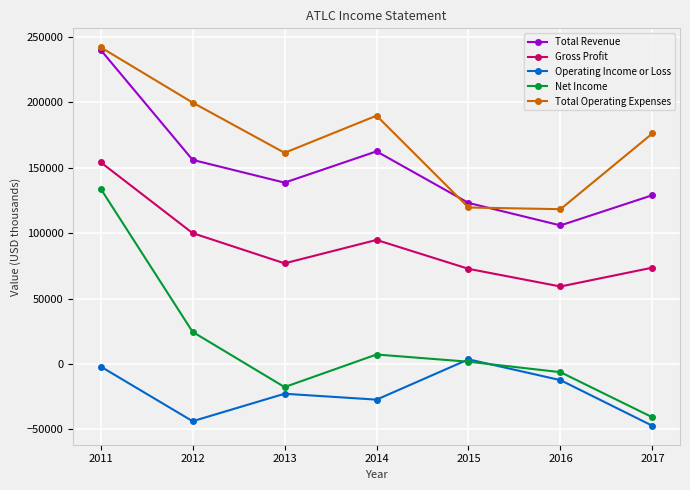

How many interior local valleys does the Operating Income or Loss series have?

2